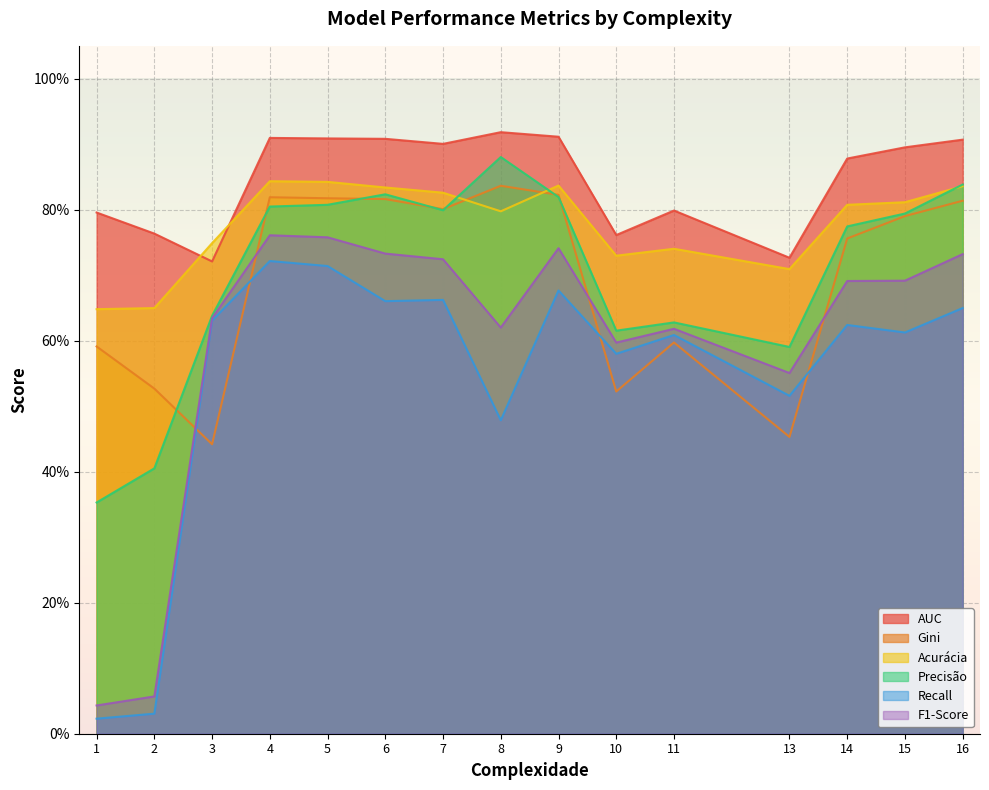

Is the value of Recall at 5 greater than the value of Acurácia at 2?

Yes